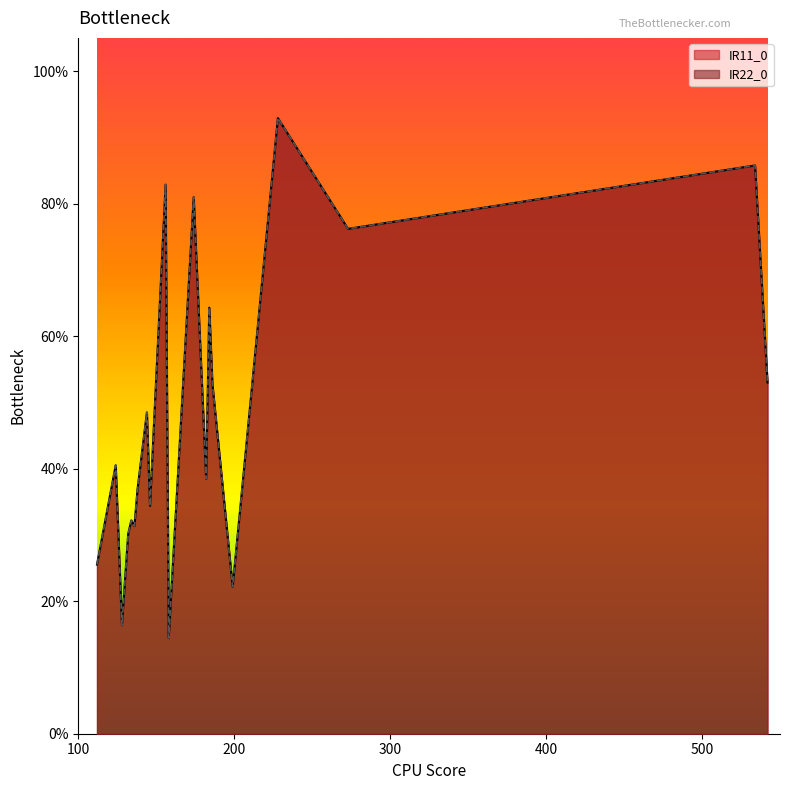

Read the IR22_0 value at 199.

0.2